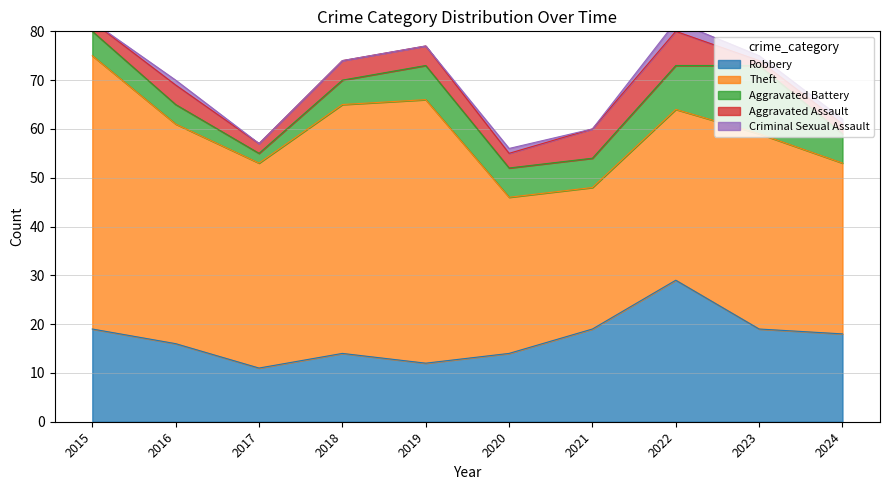

Reading right to left, transcribe all the data shown in this chart.

Robbery: 18	19	29	19	14	12	14	11	16	19
Theft: 35	40	35	29	32	54	51	42	45	56
Aggravated Battery: 6	14	9	6	6	7	5	2	4	5
Aggravated Assault: 2	1	7	6	3	4	4	2	4	2
Criminal Sexual Assault: 1	1	2	0	1	0	0	0	1	0